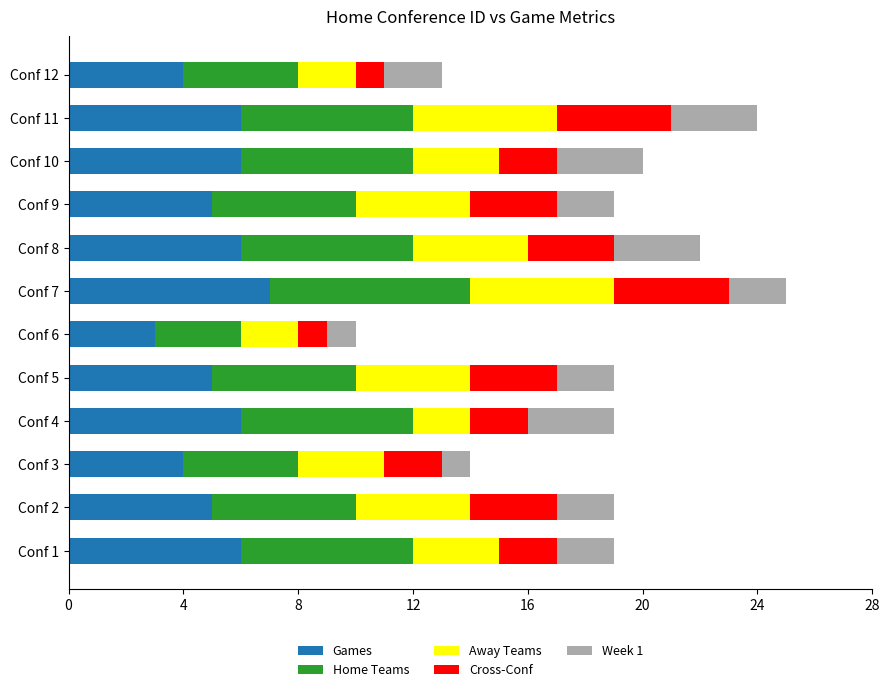

Is it true that Games equals 7 at Conf 2?

False